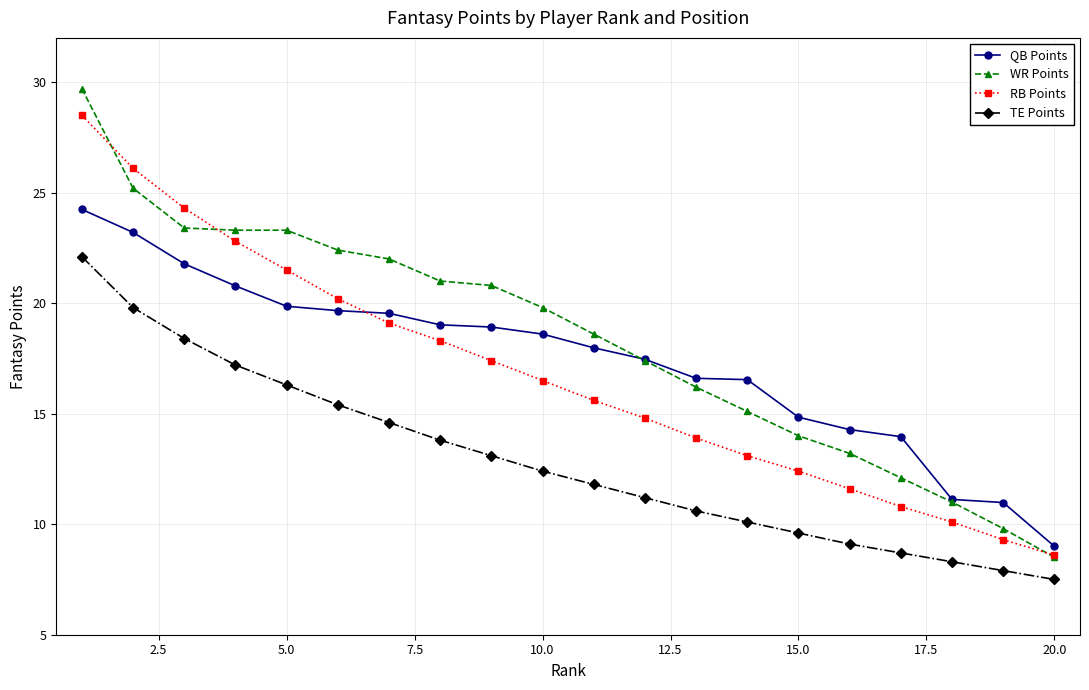

True or false: TE Points and WR Points intersect in this chart.

False